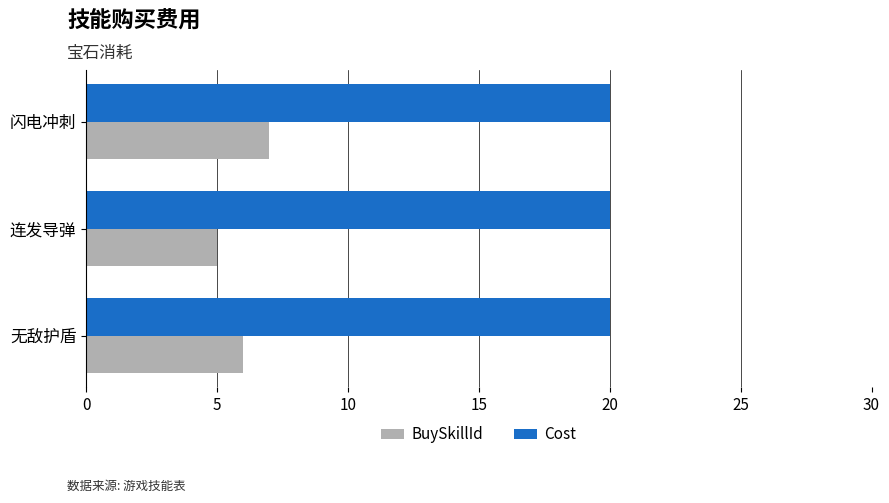

What is the sum of the BuySkillId values at 无敌护盾 and 闪电冲刺?

13